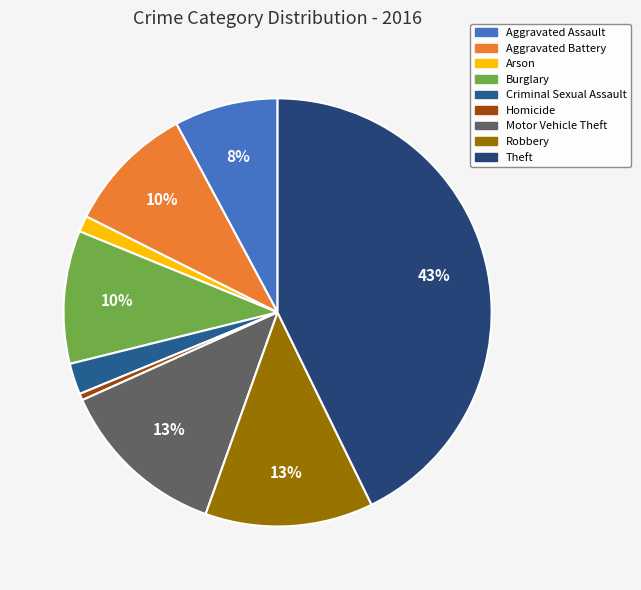

Rank the categories by value from lowest to highest.

Homicide, Arson, Criminal Sexual Assault, Aggravated Assault, Aggravated Battery, Burglary, Robbery, Motor Vehicle Theft, Theft